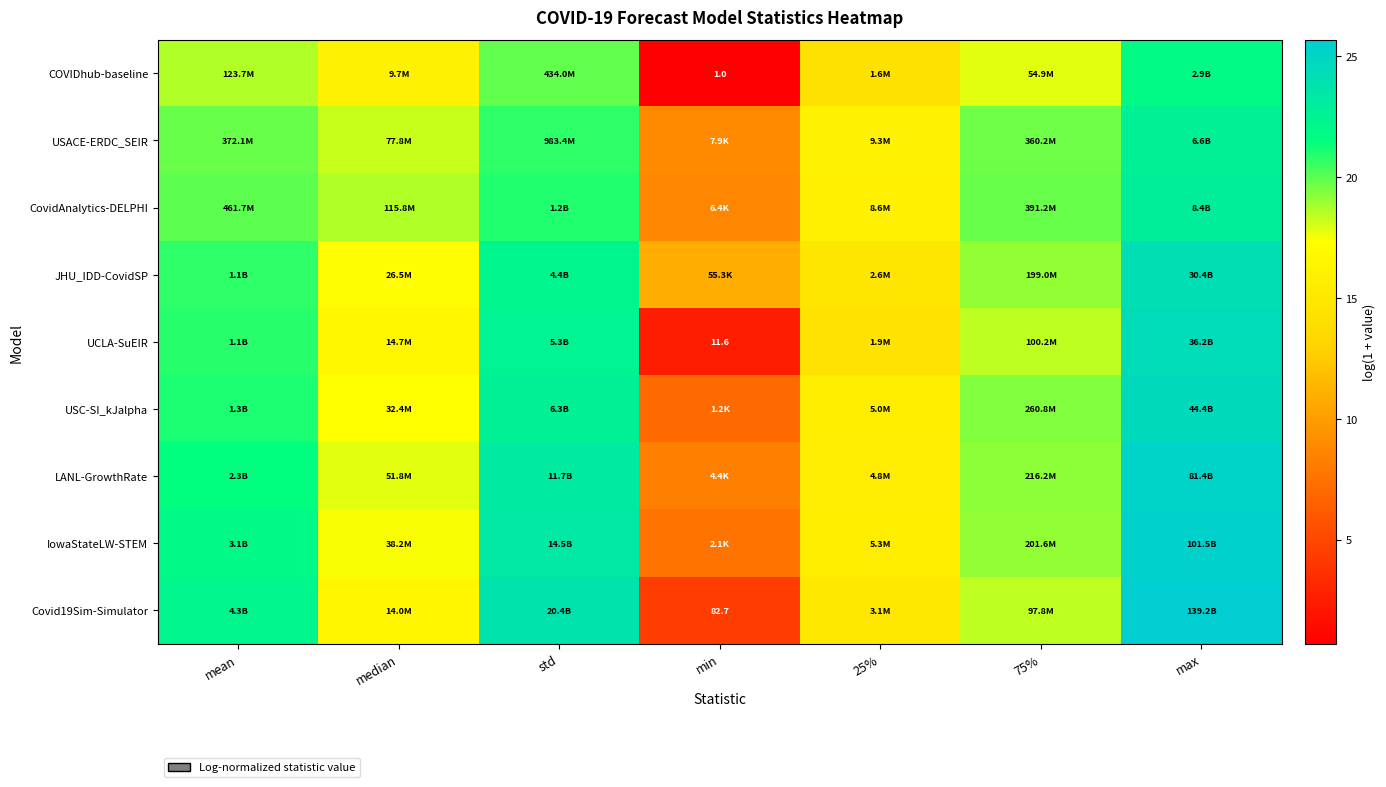

Which category has the lowest value in the UCLA-SuEIR series?

min